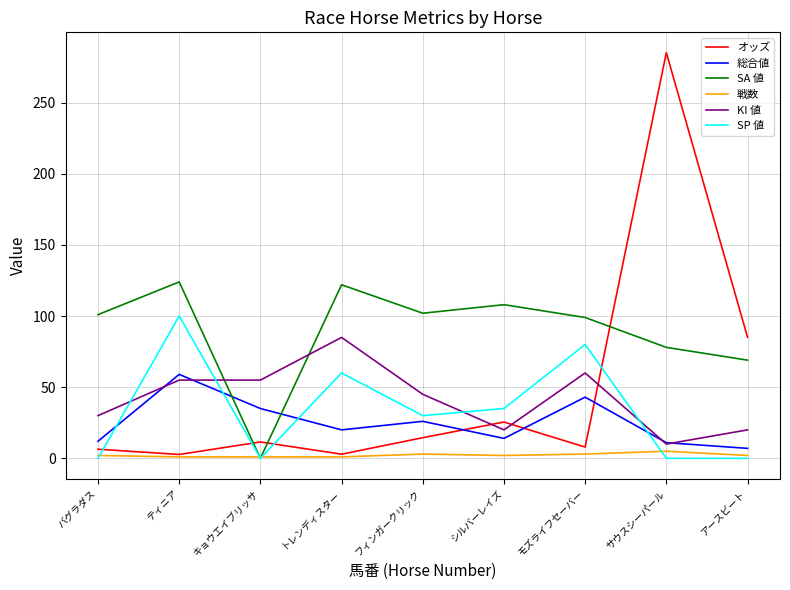

True or false: KI 値 has a value of 27.7 at トレンディスター.

False